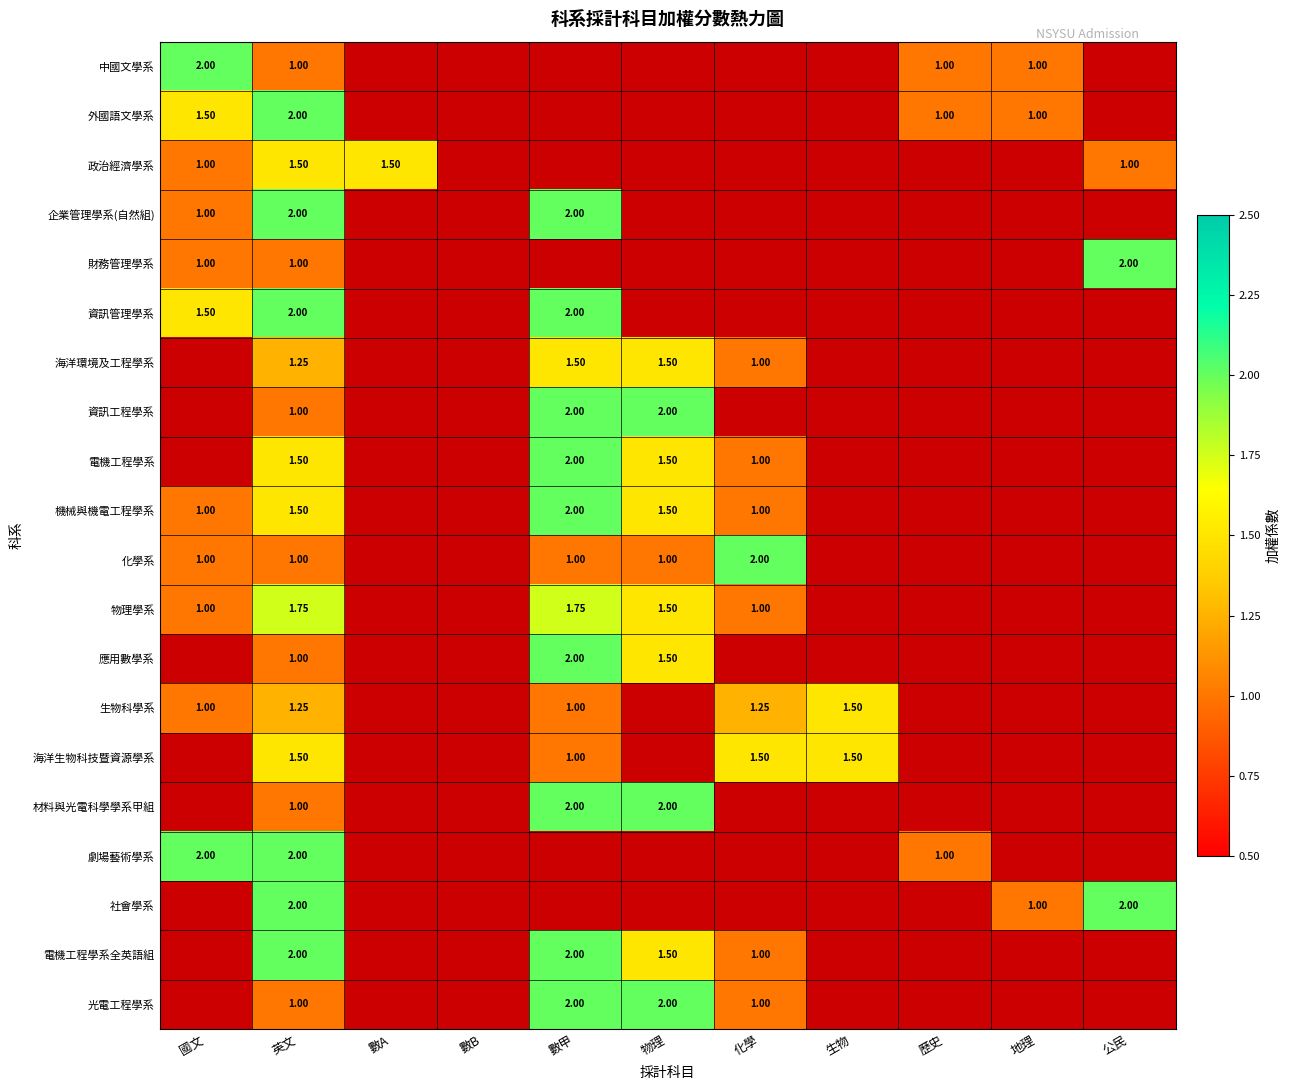

Between 化學 and 生物, which is larger?

生物